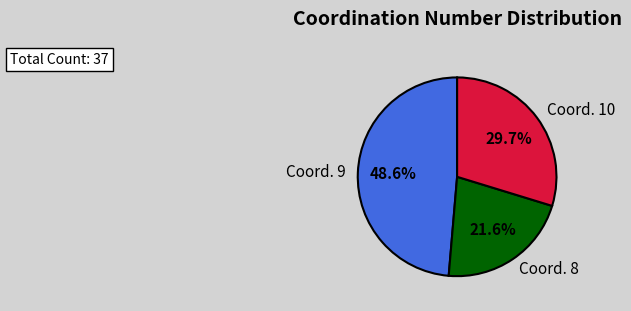

Is there any slice that represents more than half of the pie?

No